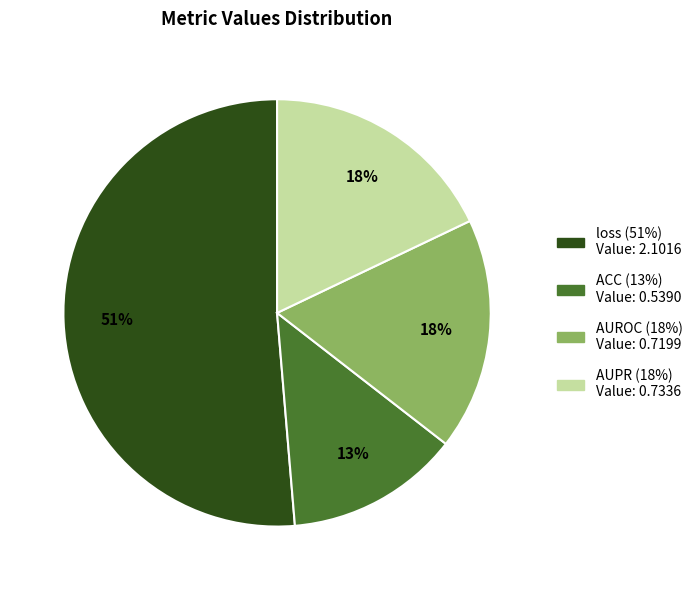

What is the smallest slice in the pie chart?

ACC